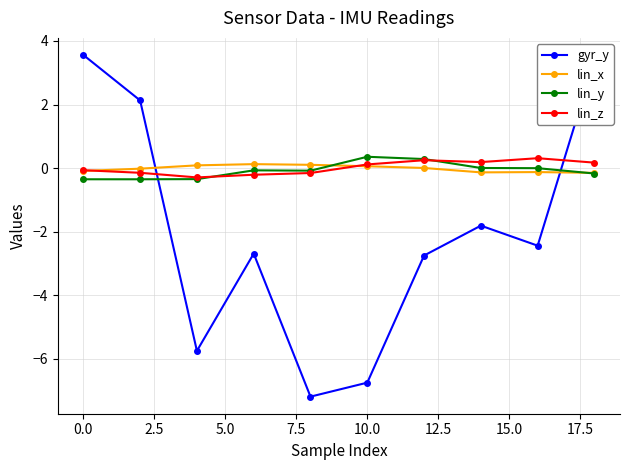

What is the highest value of the lin_y series?

0.4